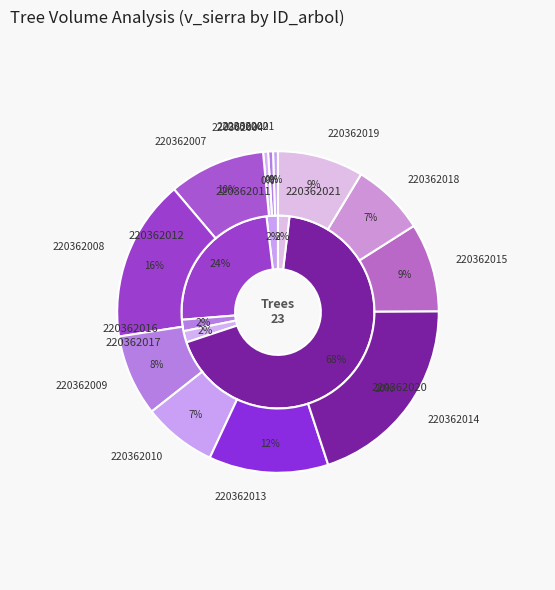

Does any single category account for the majority?

No